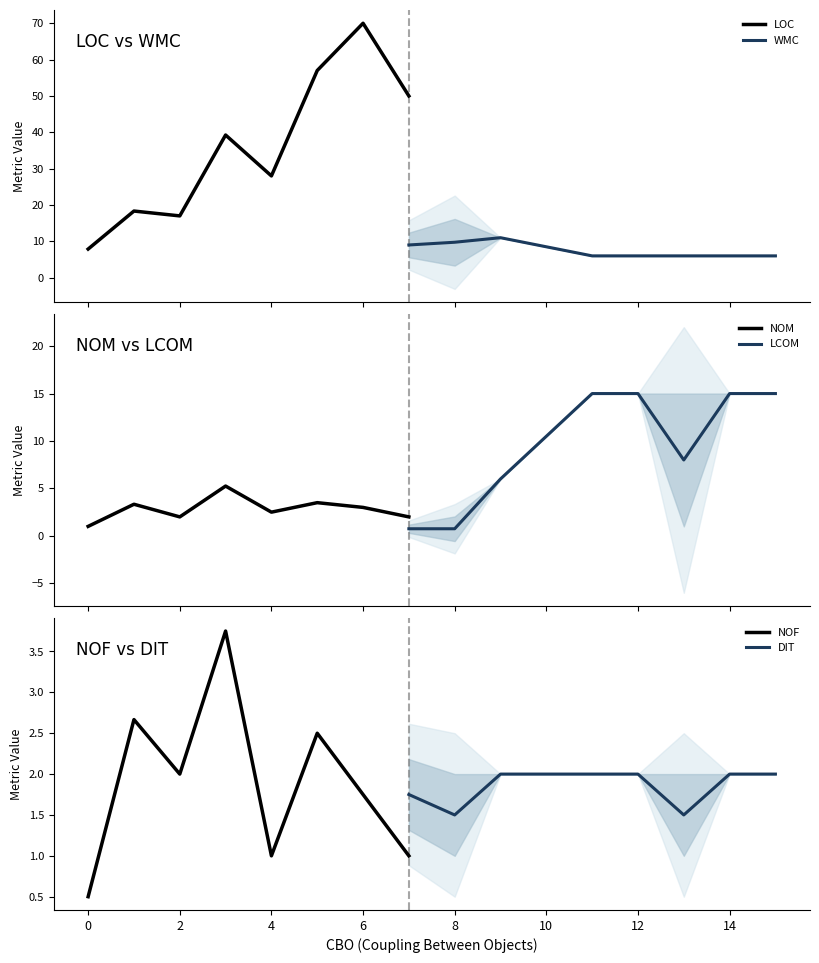

Is it true that NOF equals 3.0 at 2?

False